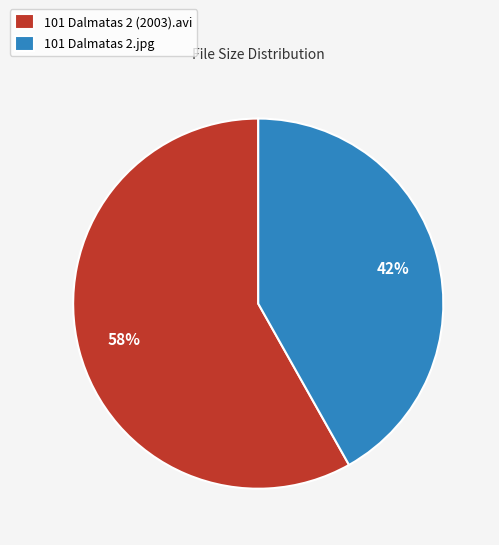

To the nearest percent, what is the difference between the 101 Dalmatas 2.jpg and 101 Dalmatas 2 (2003).avi slice percentages?

16%